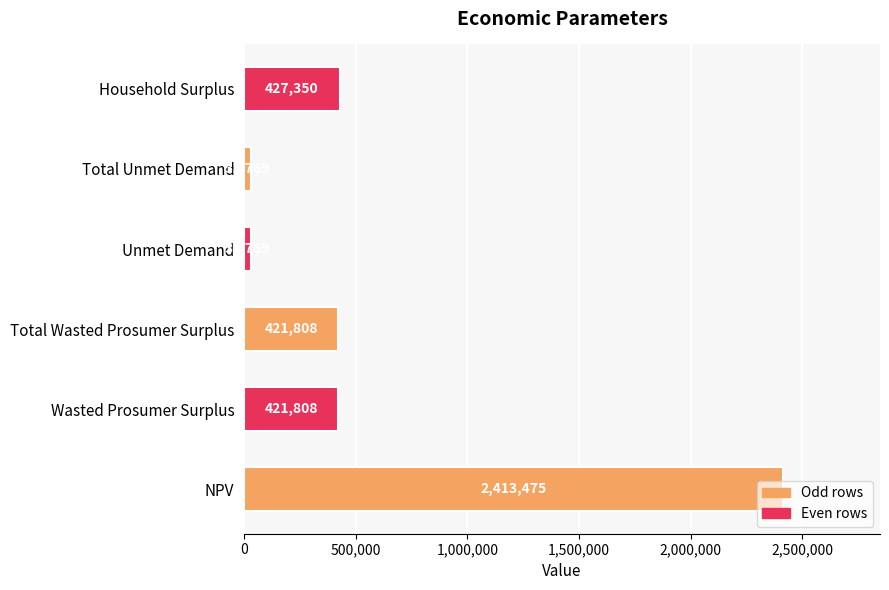

What is the sum of the values at Unmet Demand and Total Unmet Demand?

63538.0